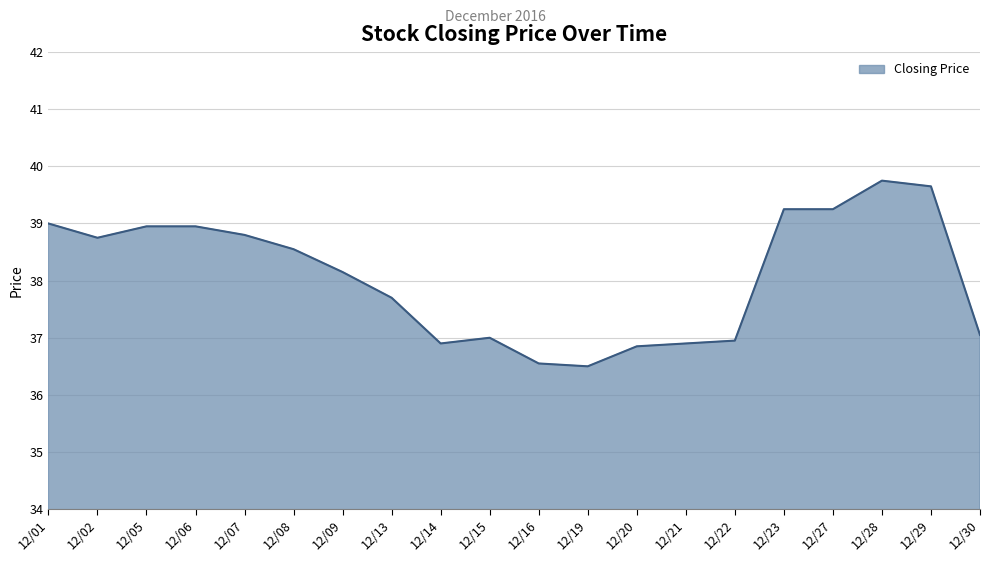

Is it true that the value at 12/21 is 63.3?

False